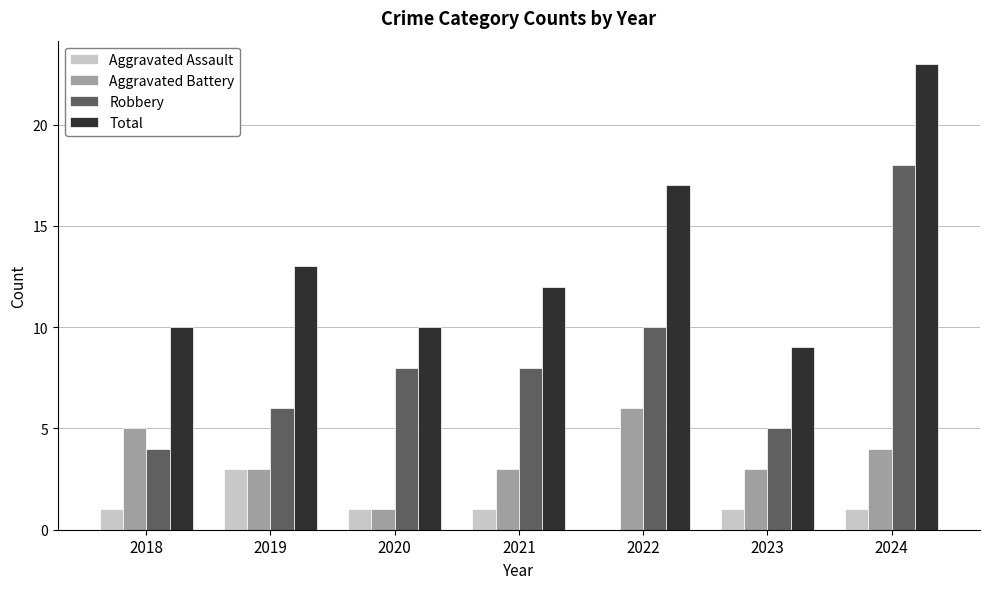

The Robbery series shows 4 at 2021. True or false?

False